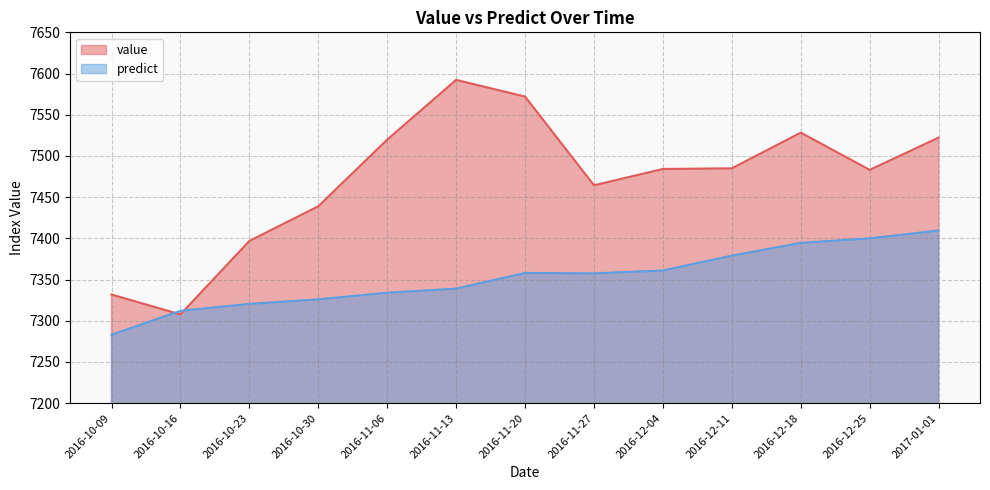

Which label corresponds to the smallest value in the chart?

2016-10-09